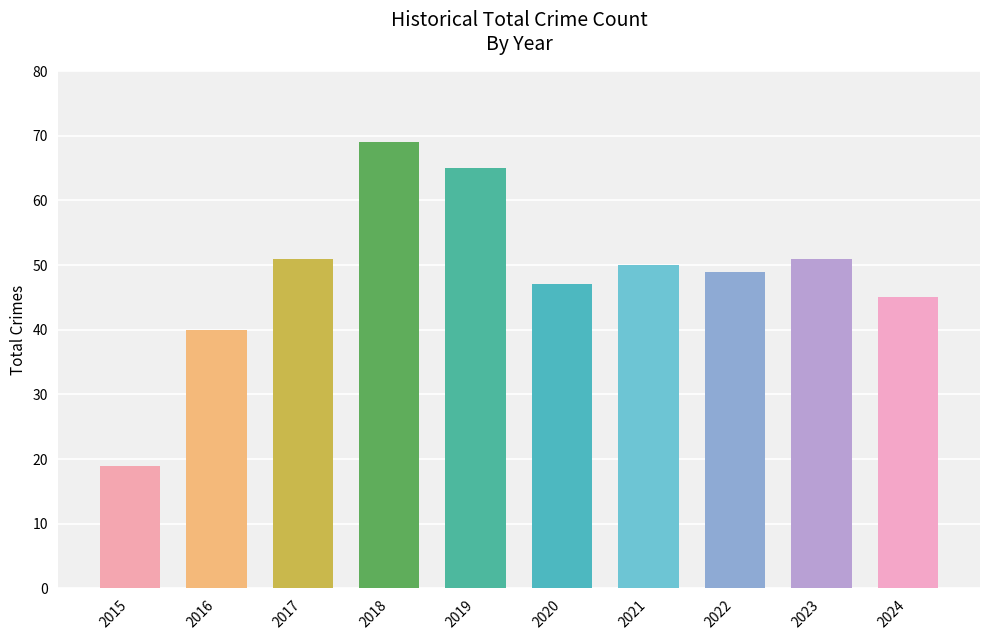

What is the ratio of the value at 2024 to the value at 2019?

0.7